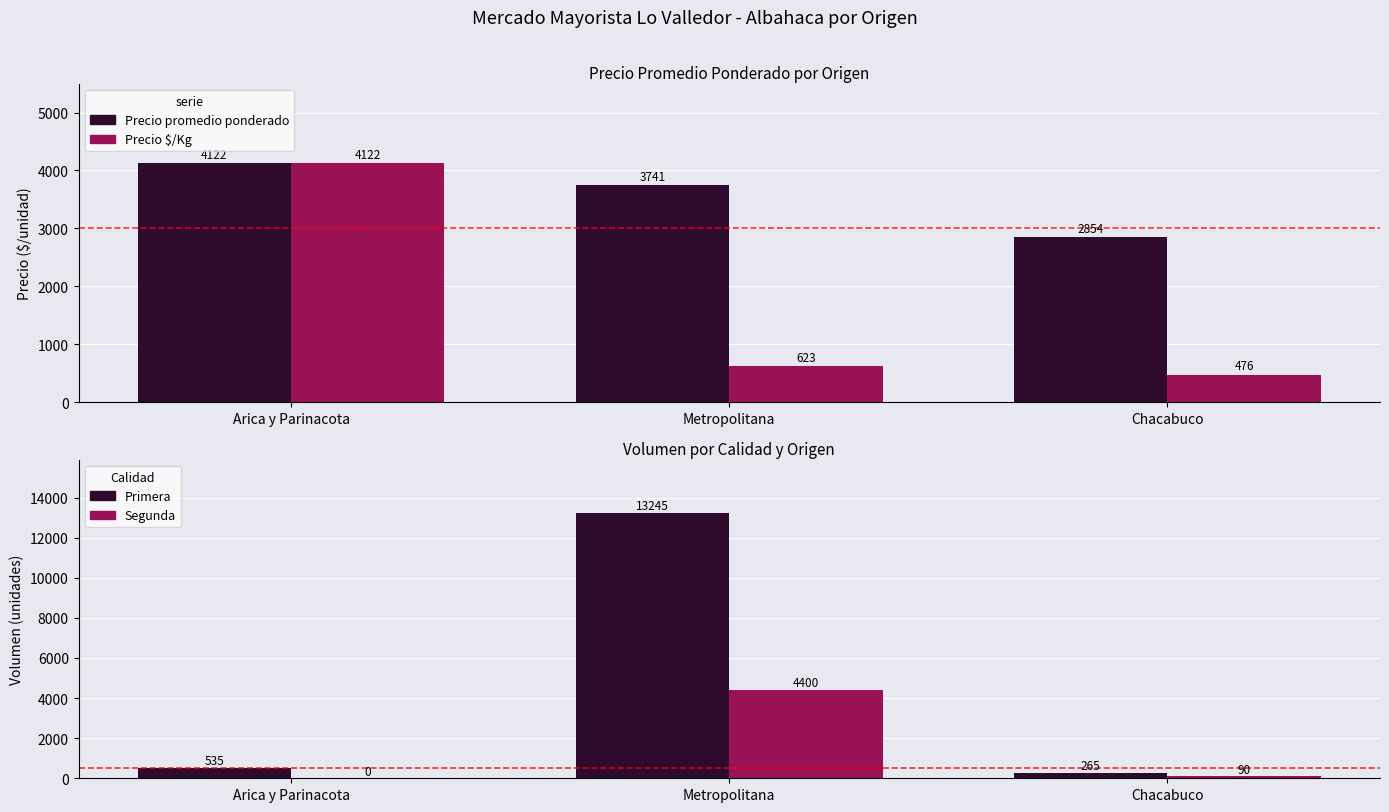

What is the label of the 2nd bar from the right?

Metropolitana